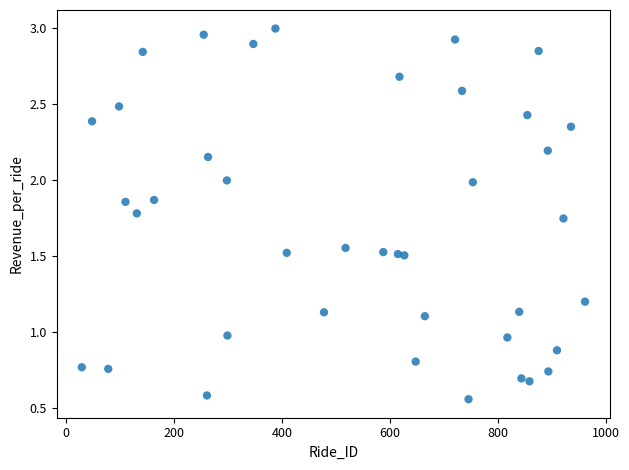

What is the range of Y values (max minus min)?

2.4